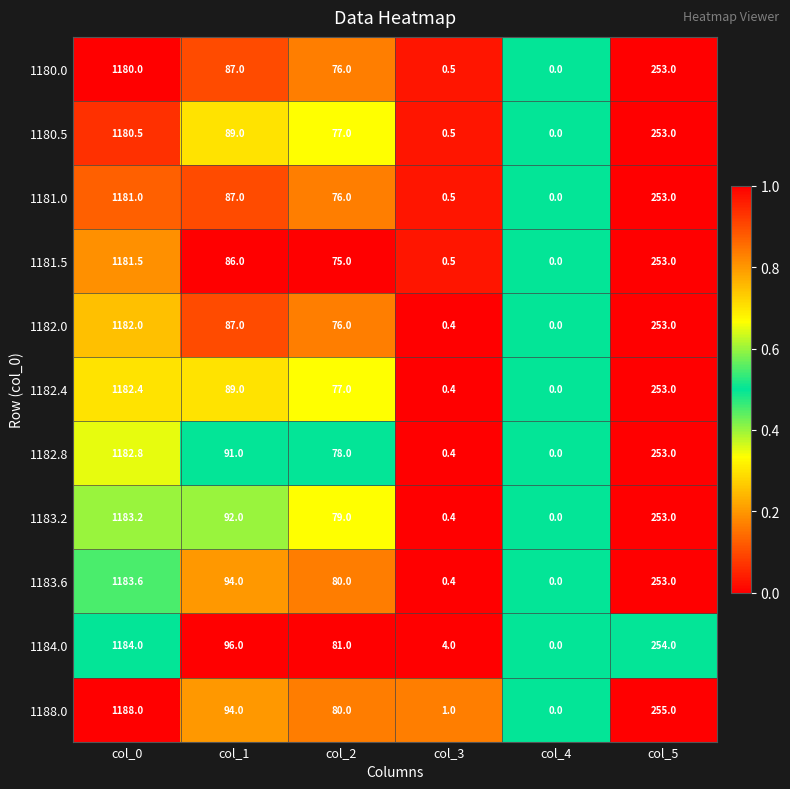

Is the value of 1183.6 at col_4 greater than the value of 1181.0 at col_3?

No